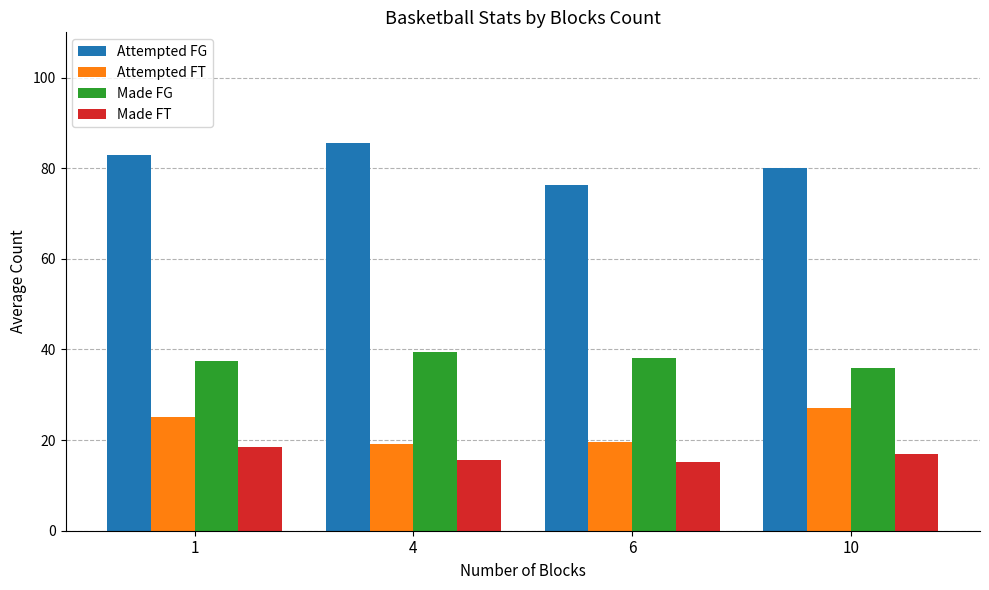

True or false: Made FT has a value of 18.5 at 1.

True